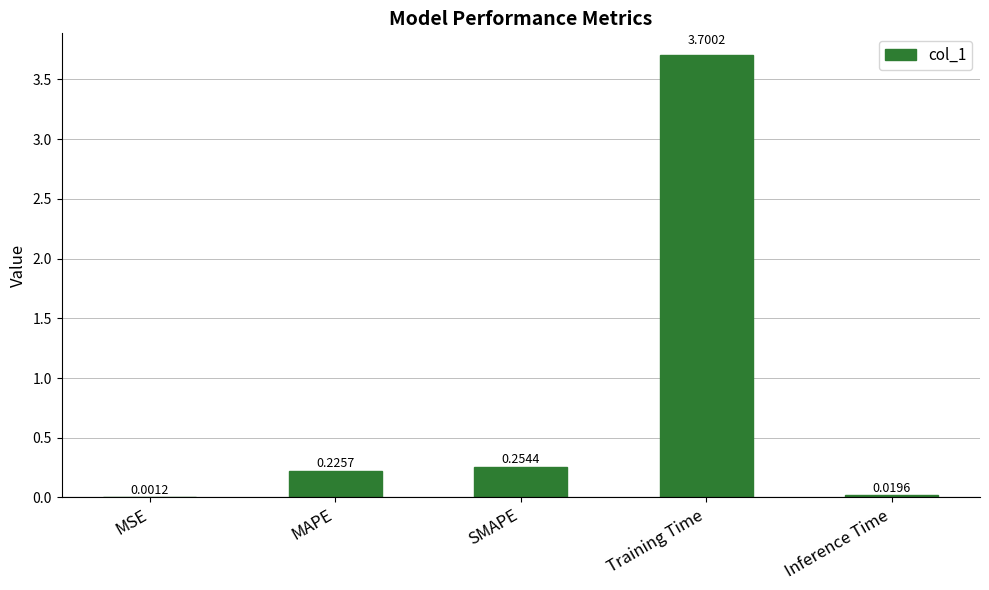

What is the change in value from Training Time to Inference Time?

-3.7